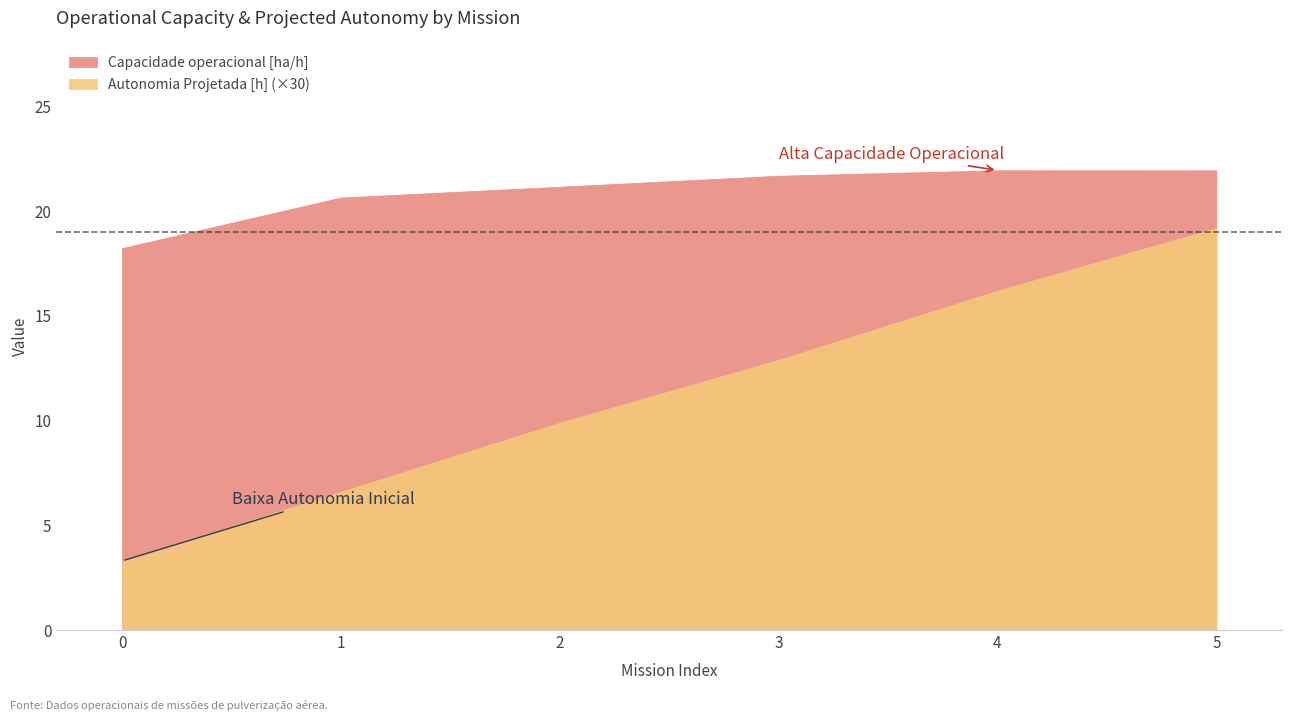

Reading left to right, extract all data points from this chart.

Capacidade operacional [ha/h]: 0=18.2	1=20.6	2=21.2	3=21.7	4=21.9	5=21.9
Autonomia Projetada [h]: 0=0.1	1=0.2	2=0.3	3=0.4	4=0.5	5=0.6